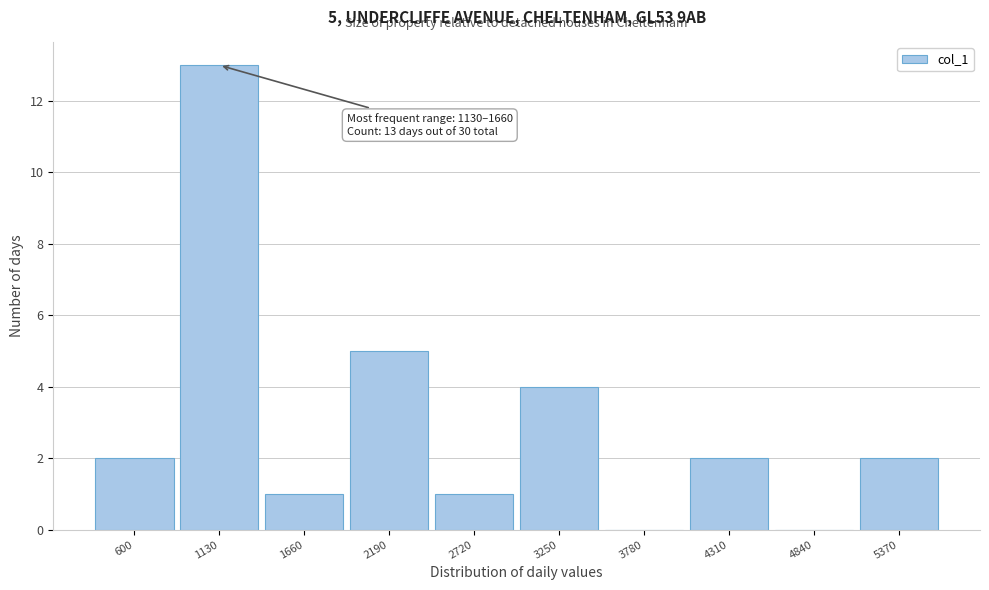

Reading right to left, transcribe all the data shown in this chart.

5370=2	4840=0	4310=2	3780=0	3250=4	2720=1	2190=5	1660=1	1130=13	600=2